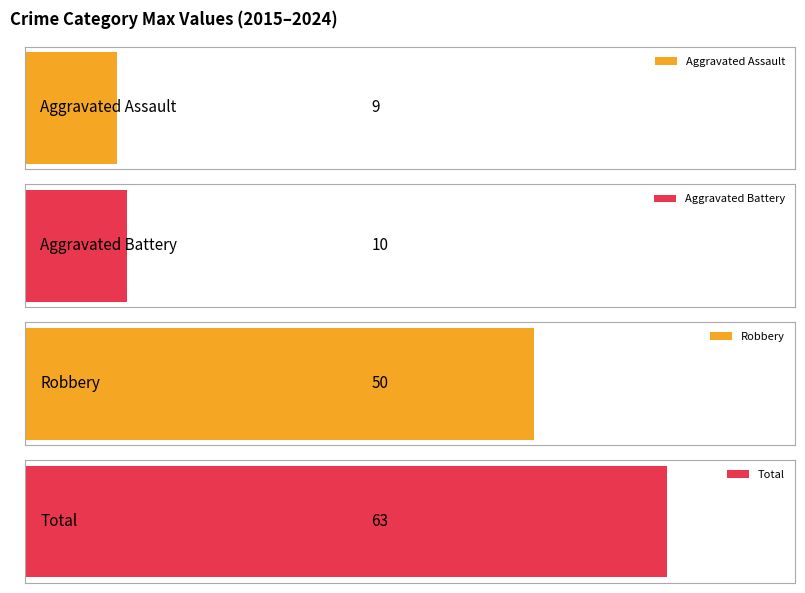

Is it true that Total equals 14 at 2020?

False